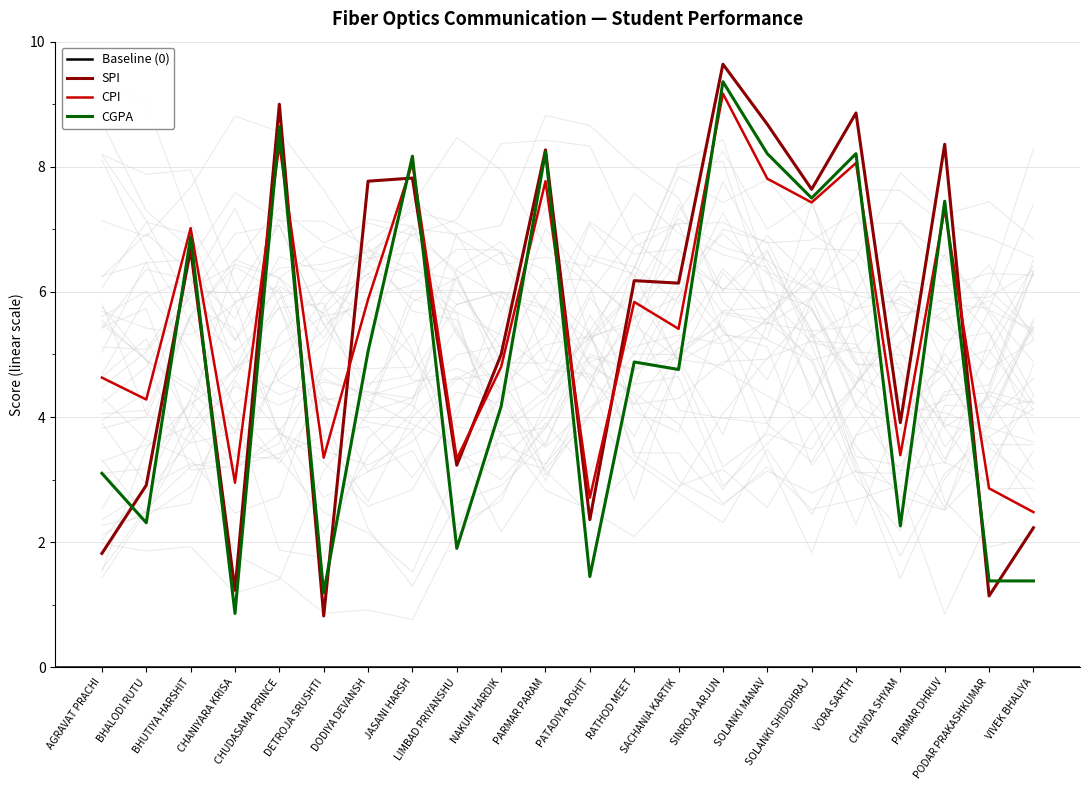

How many interior local valleys does the CPI series have?

8